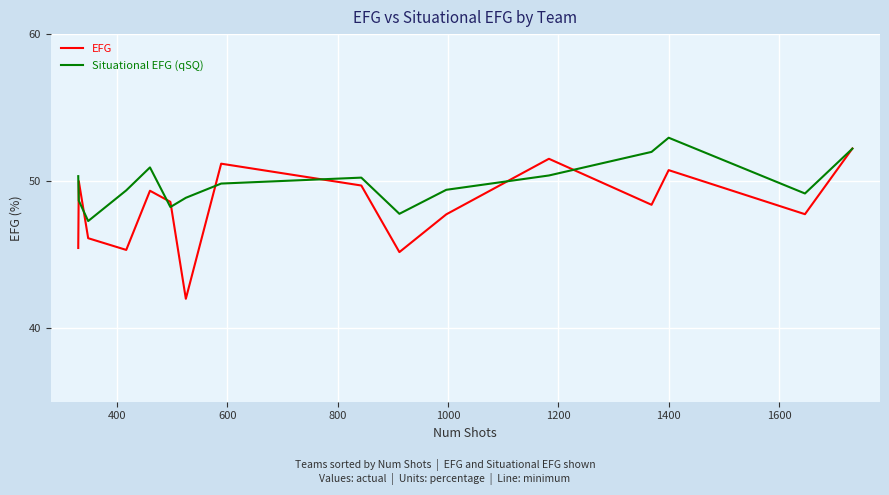

Which series has the widest spread of values?

EFG